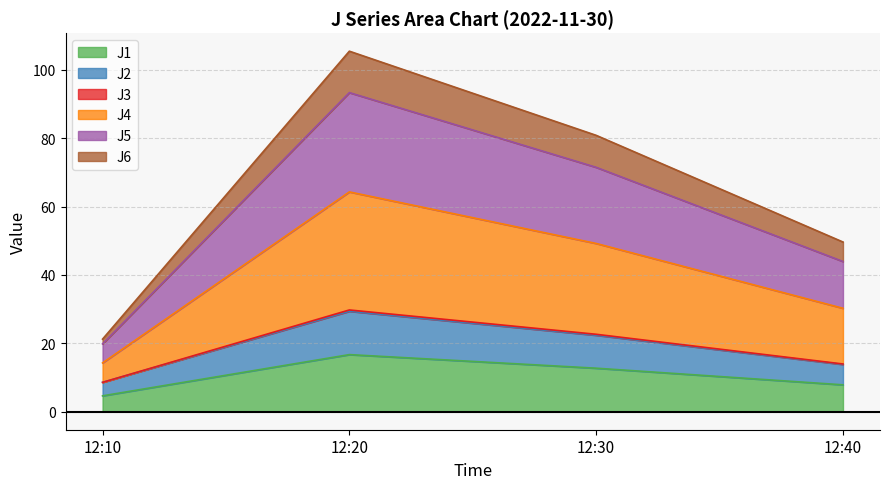

Which category has the lowest value in the J1 series?

12:10